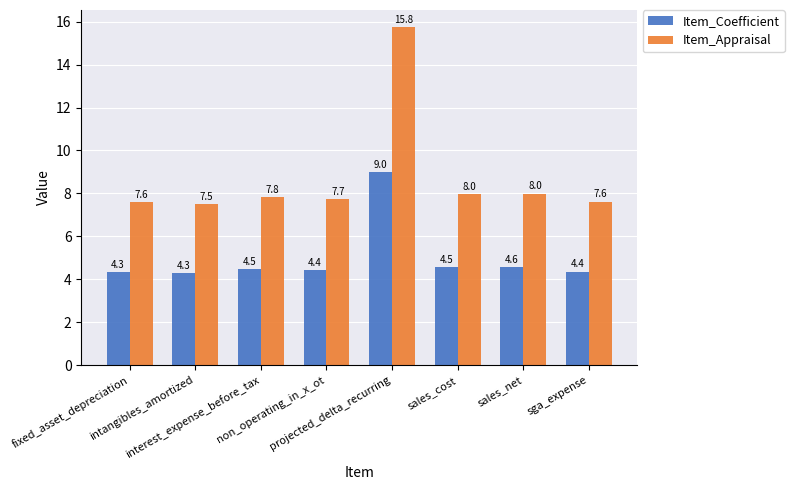

Which series changed the most between projected_delta_recurring and sga_expense?

Item_Appraisal